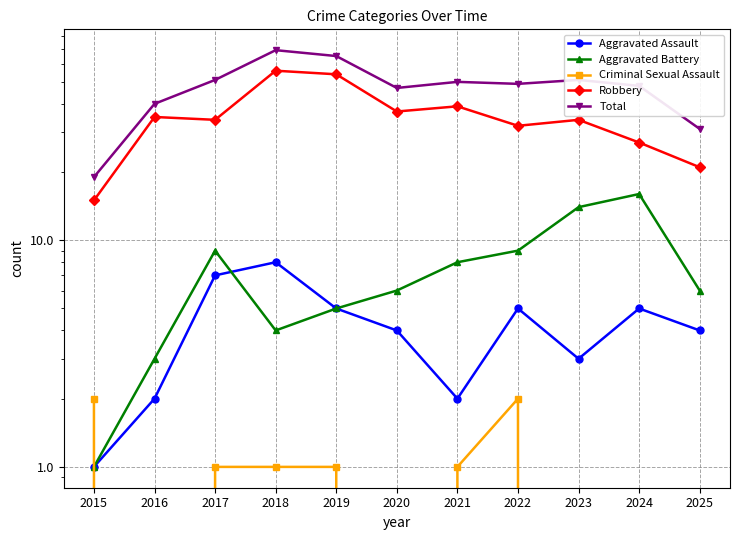

List the labels in order of Robbery value, largest first.

2018, 2019, 2021, 2020, 2016, 2017, 2023, 2022, 2024, 2025, 2015